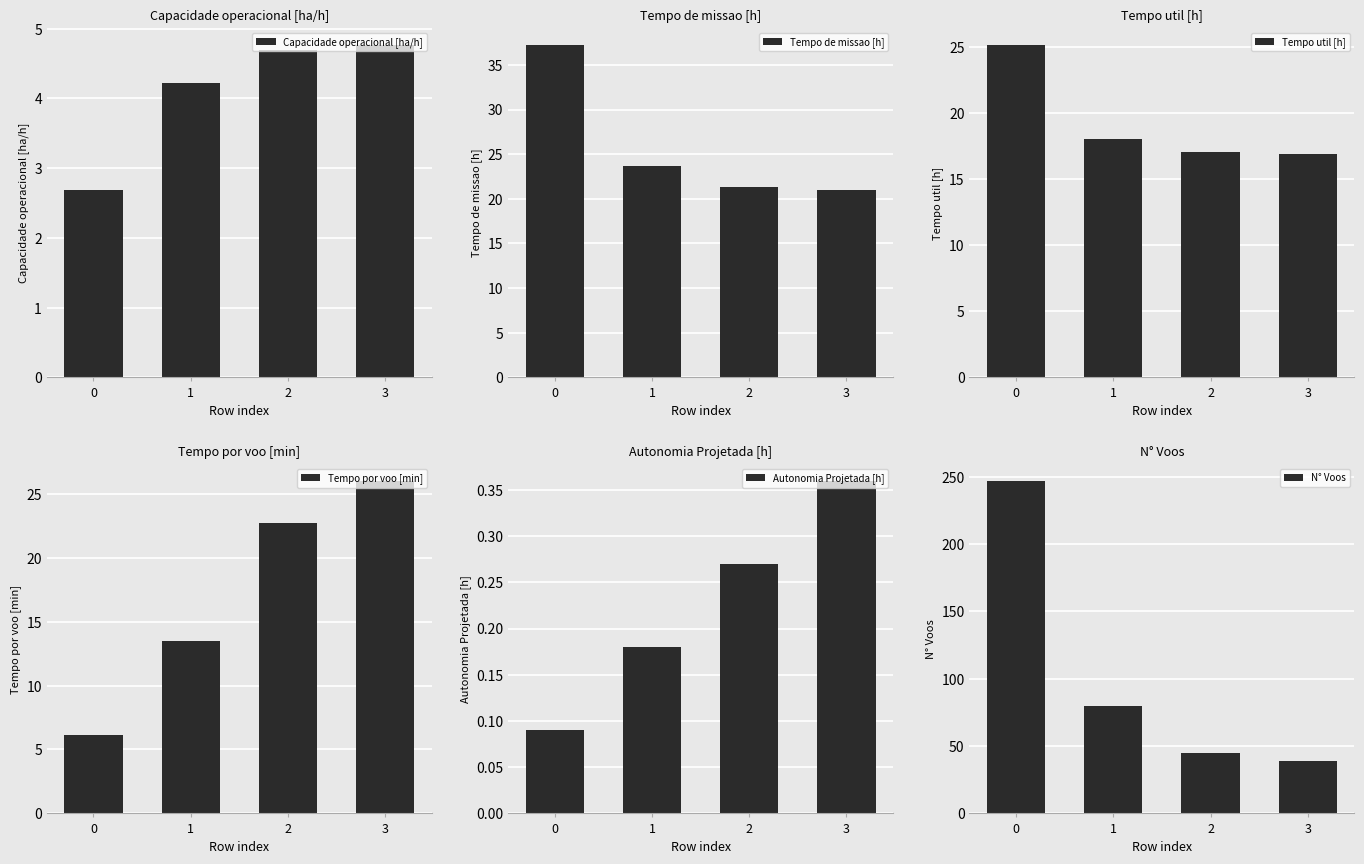

Which series has the widest spread of values?

N° Voos